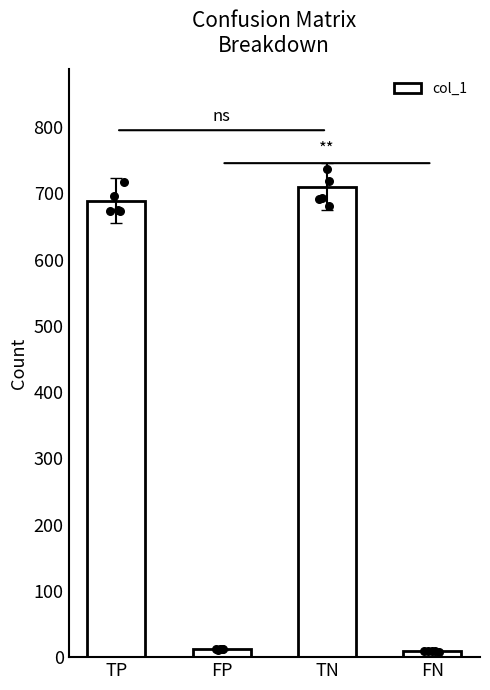

Which has a higher value, TN or FN?

TN